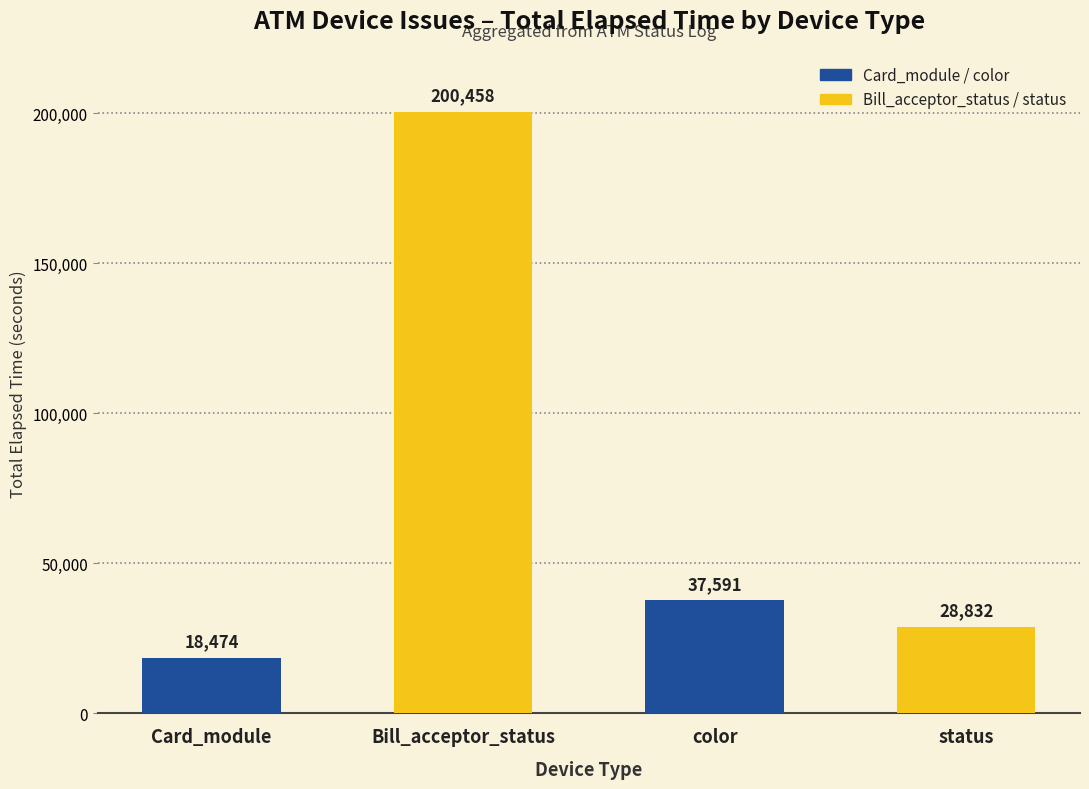

Is it true that the value at Bill_acceptor_status is 200458?

True